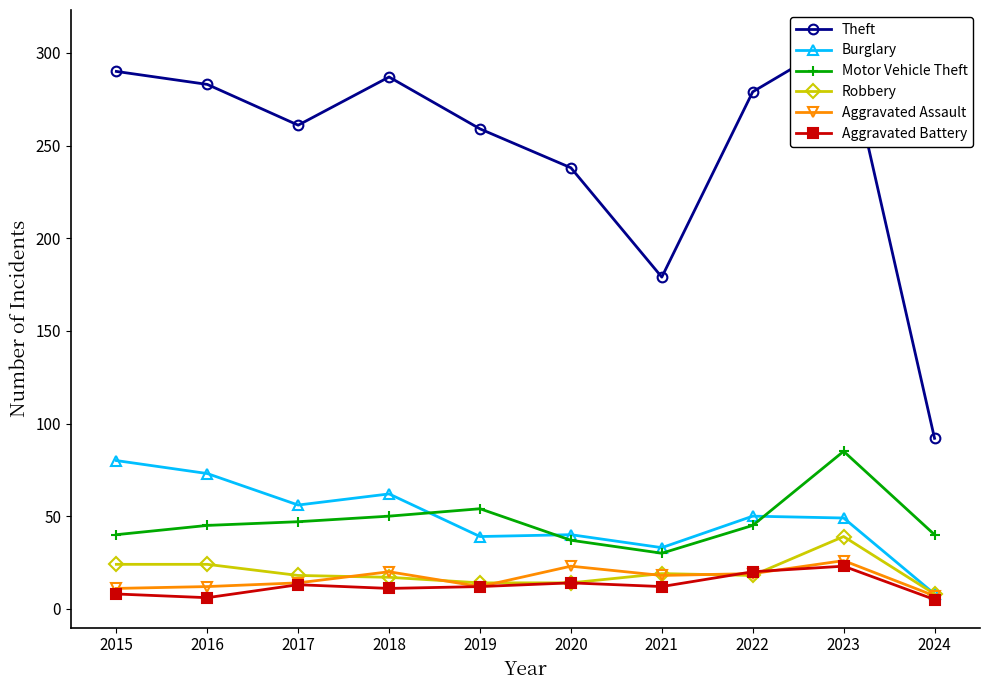

What is the maximum value shown in the chart?

308